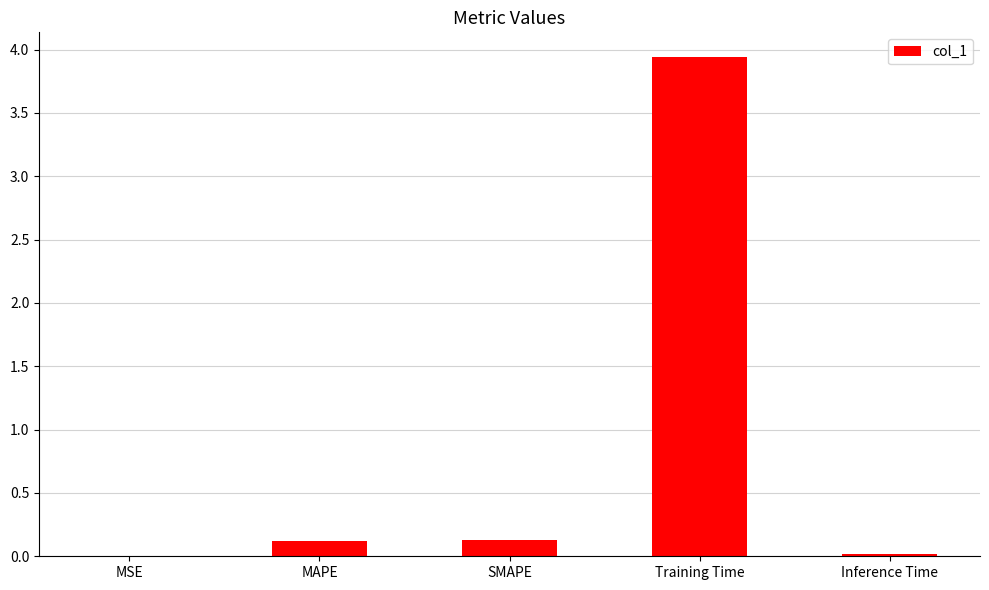

Is it true that the value at Training Time is 3.9?

True